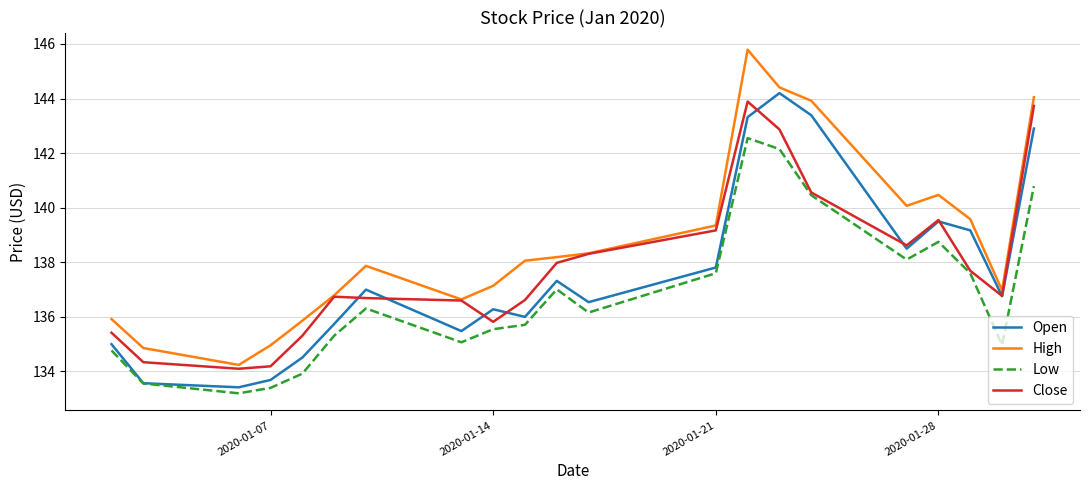

What is the maximum value for Low?

142.6